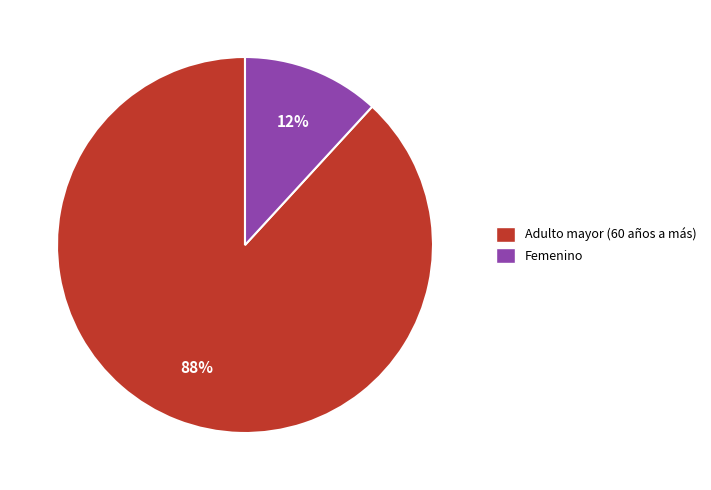

Is the sum of Adulto mayor (60 años a más) and Femenino greater than half?

Yes